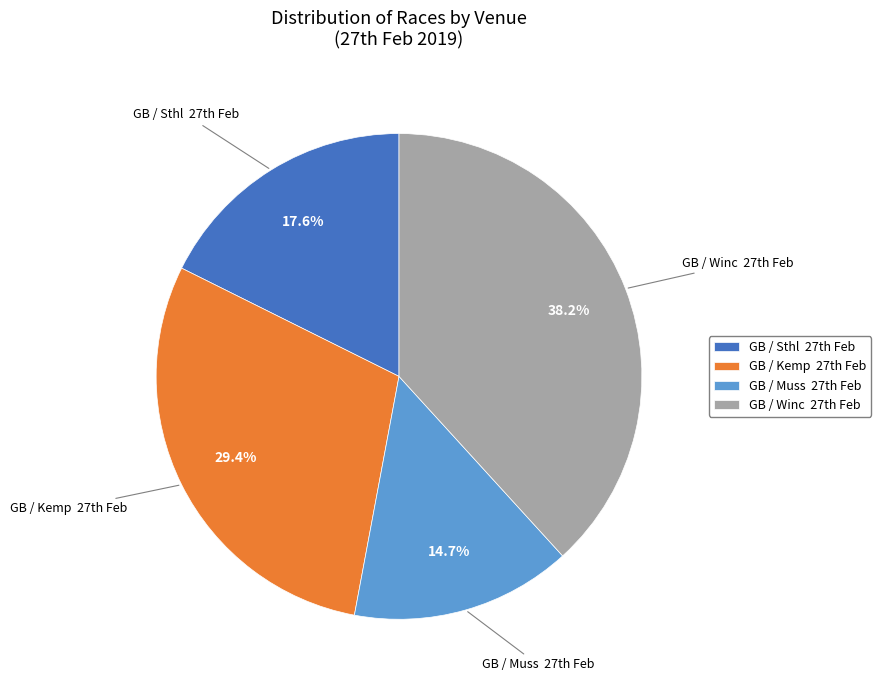

Does any single category account for the majority?

No